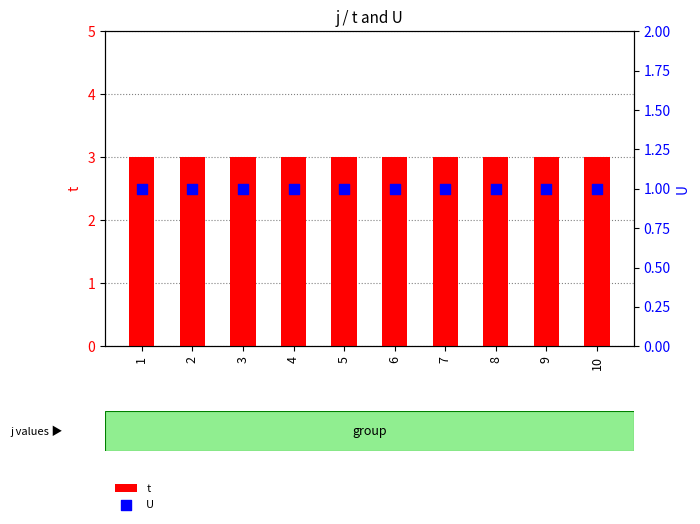

Which series has the largest total across all categories?

t